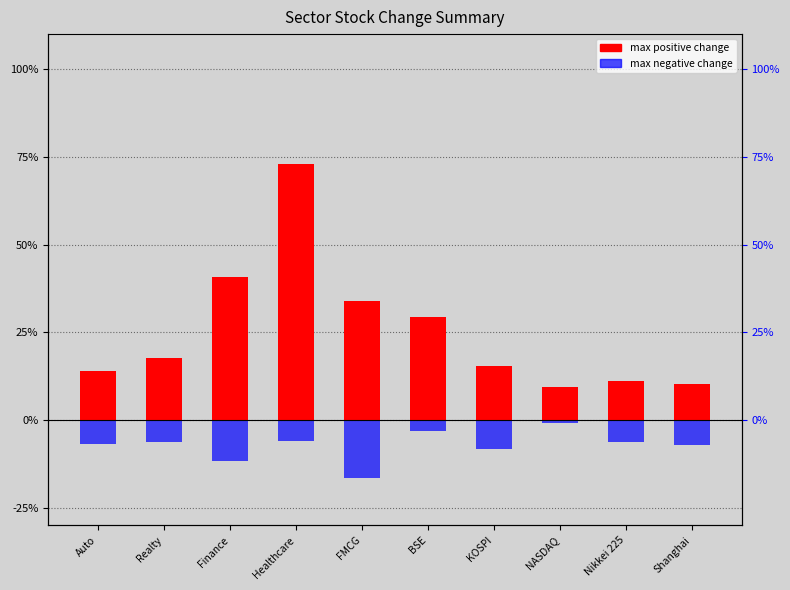

At KOSPI, list the series in order from largest to smallest.

max positive change, max negative change